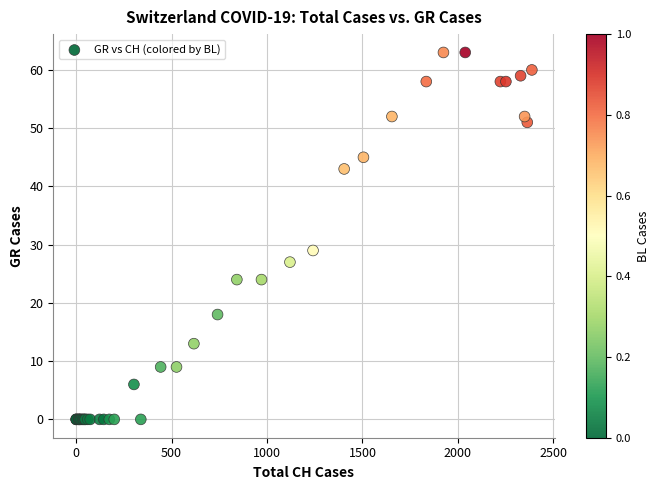

What Y value in the scatter plot is closest to 31?

29